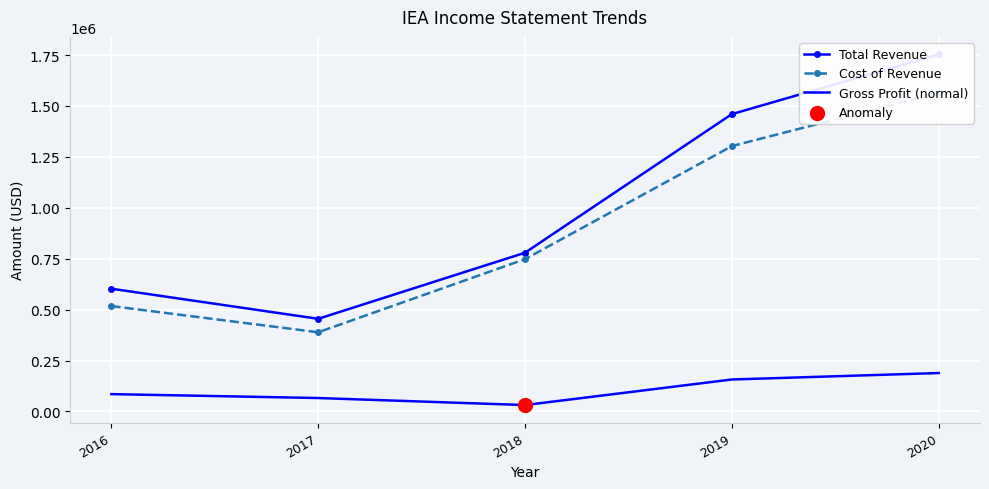

At how many categories does at least one series exceed 1105270?

2